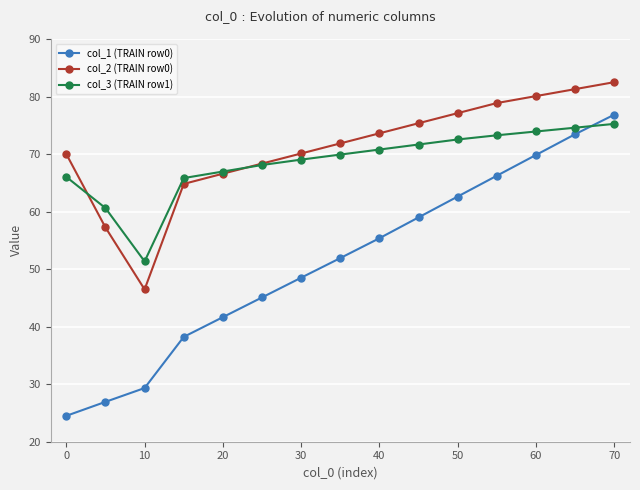

True or false: col_2 (TRAIN row0) has more than 2 points higher than both neighbors.

False